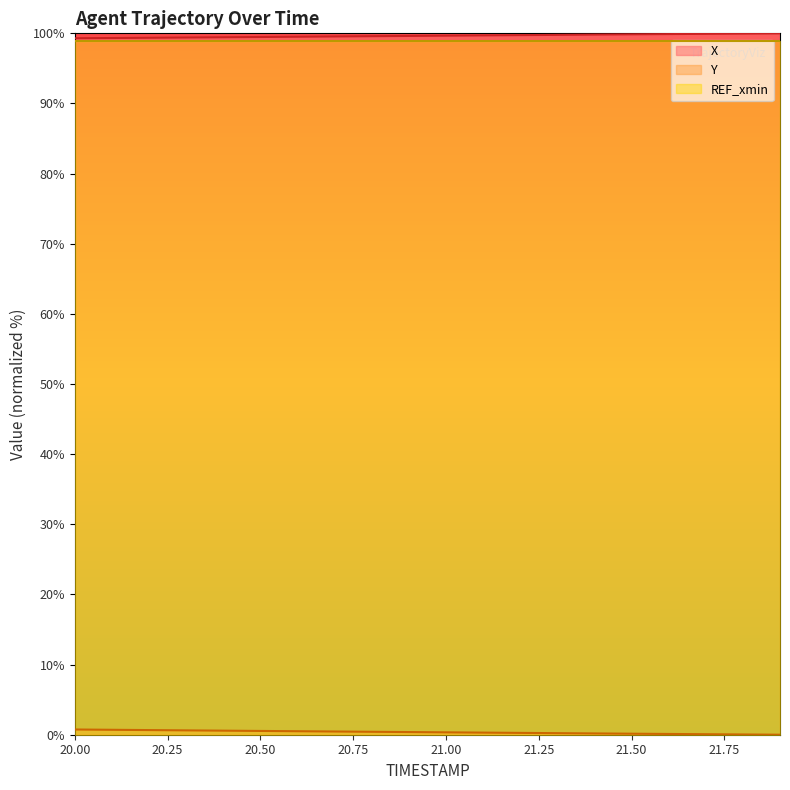

What is the maximum value shown in the chart?

100.0